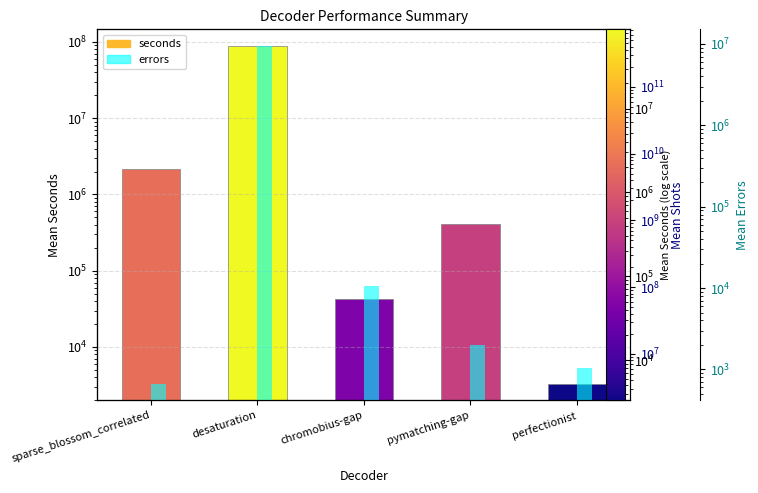

True or false: errors has a value of 9385926.5 at desaturation.

True